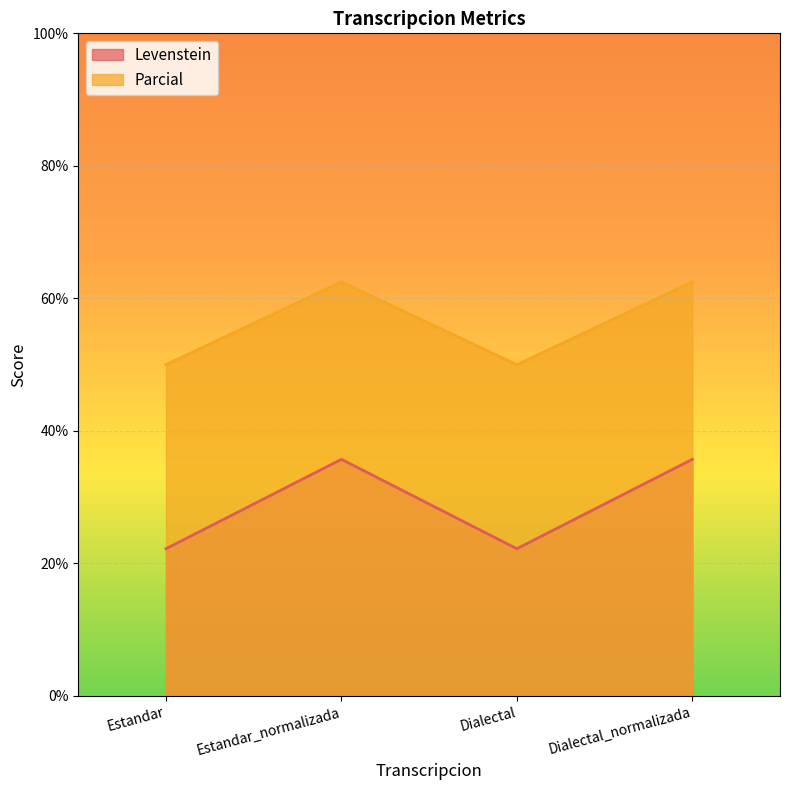

What is the difference between the highest and lowest values at Dialectal?

27.8